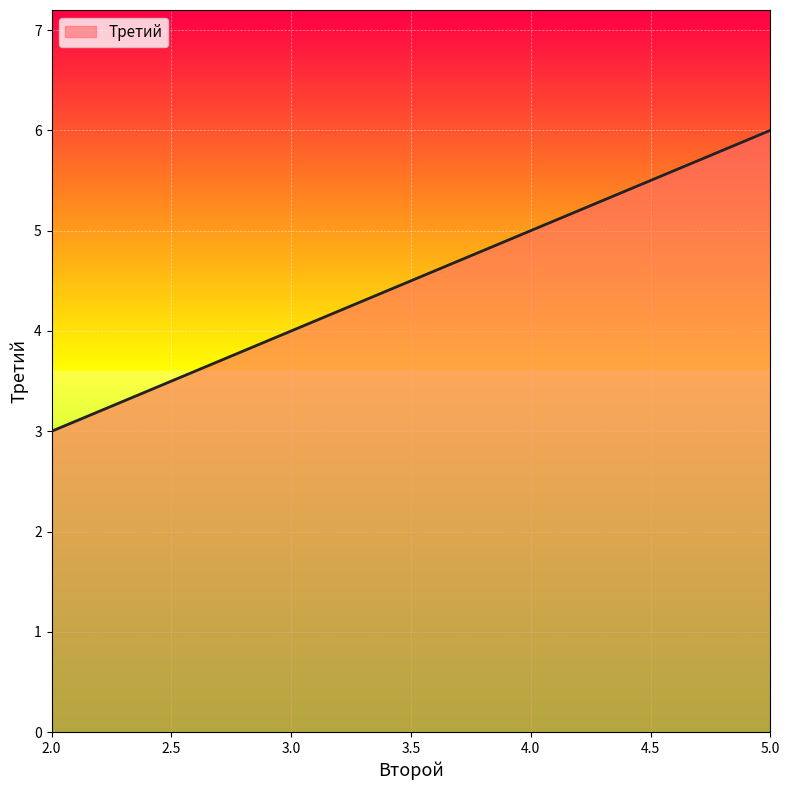

What is the smallest value displayed?

3